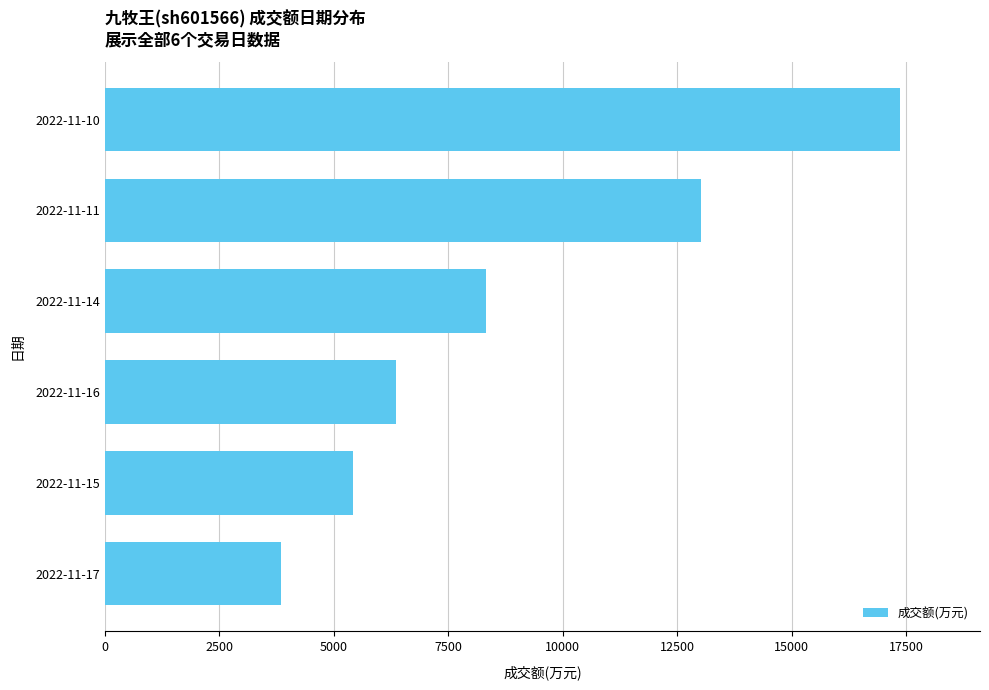

The value at 2022-11-14 is 8336. True or false?

True